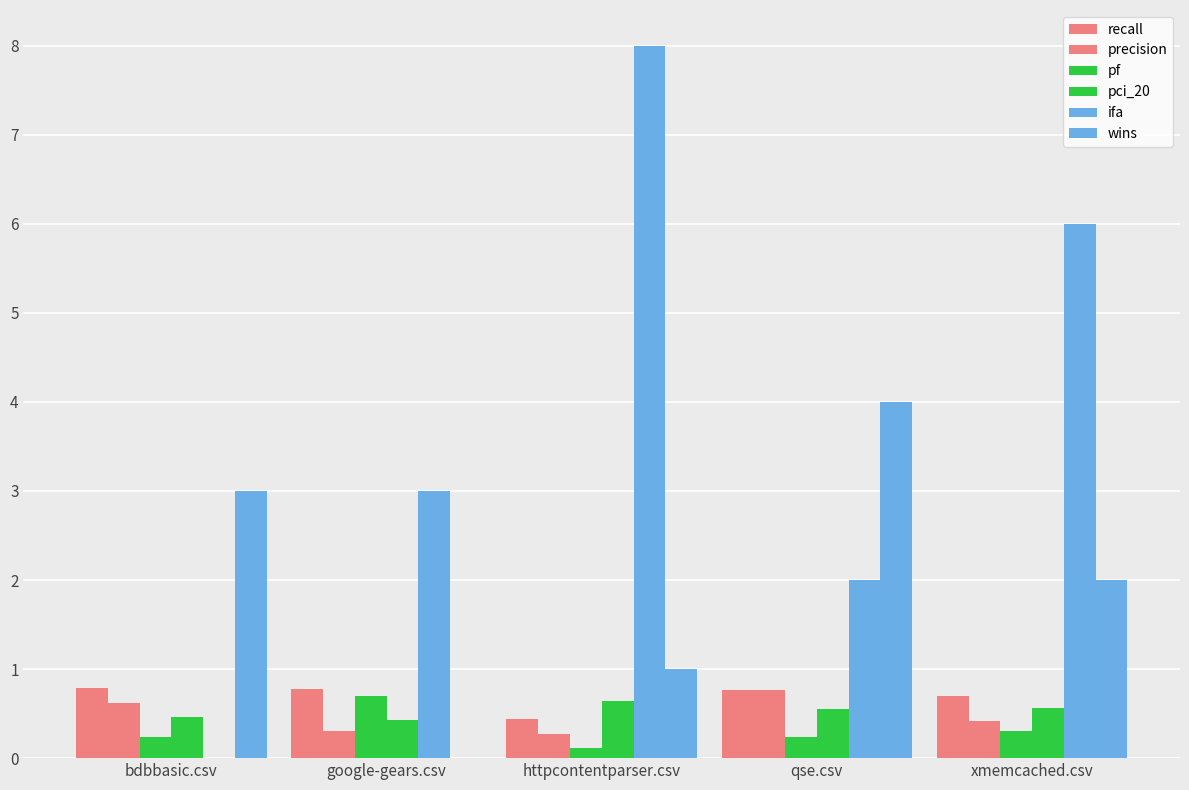

What is the label of the 3rd bar from the left?

httpcontentparser.csv